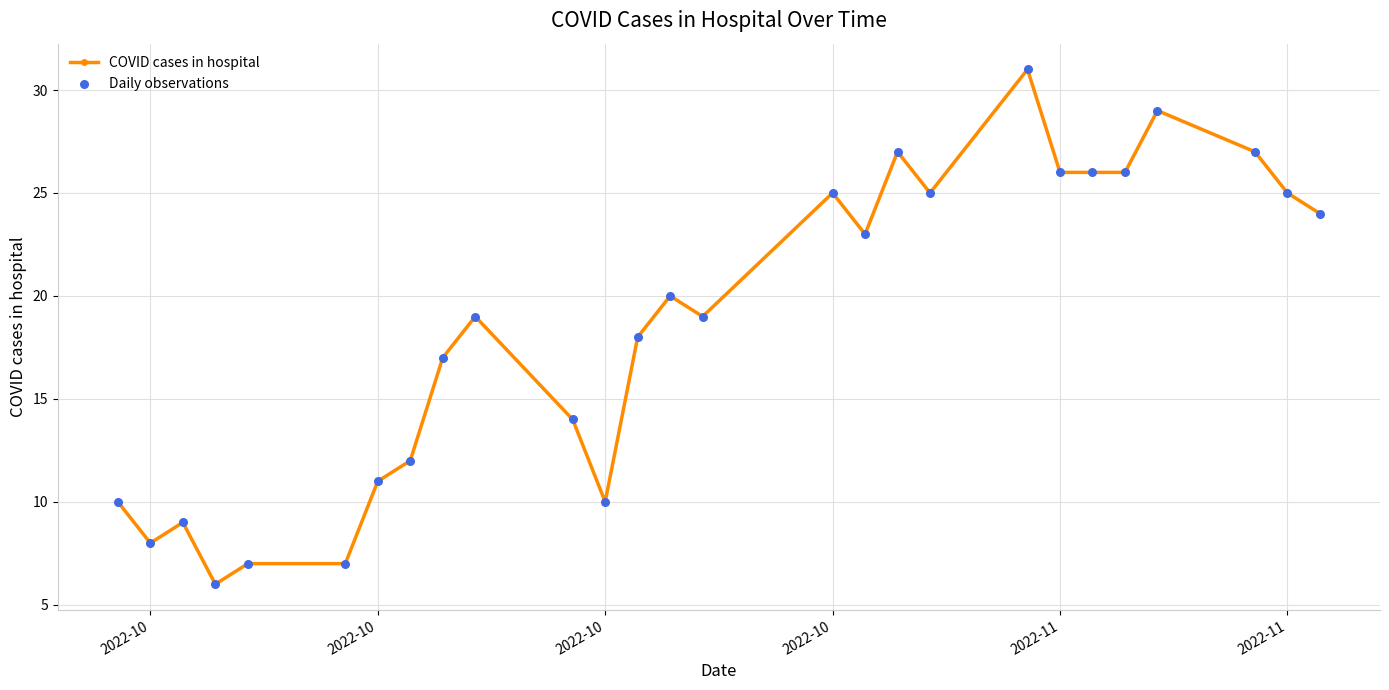

What is the greatest value displayed?

31